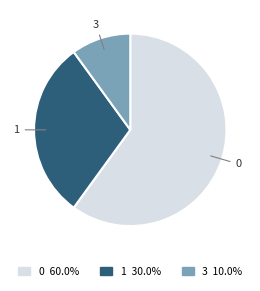

Which category accounts for the majority?

0